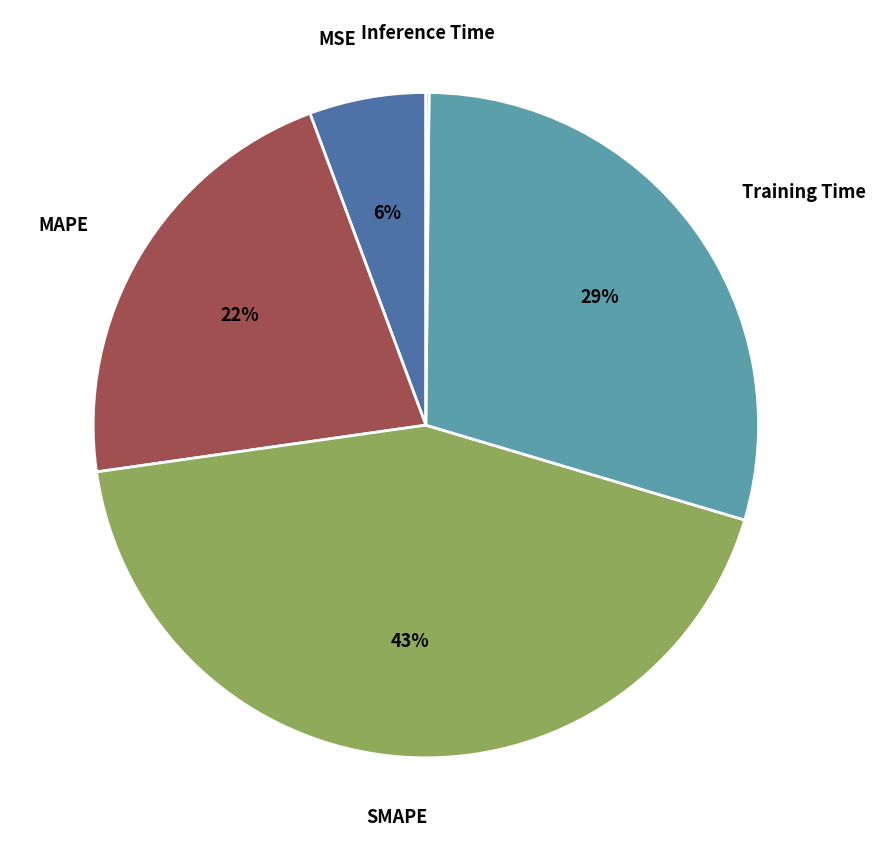

To the nearest percent, what is the average slice percentage?

20%